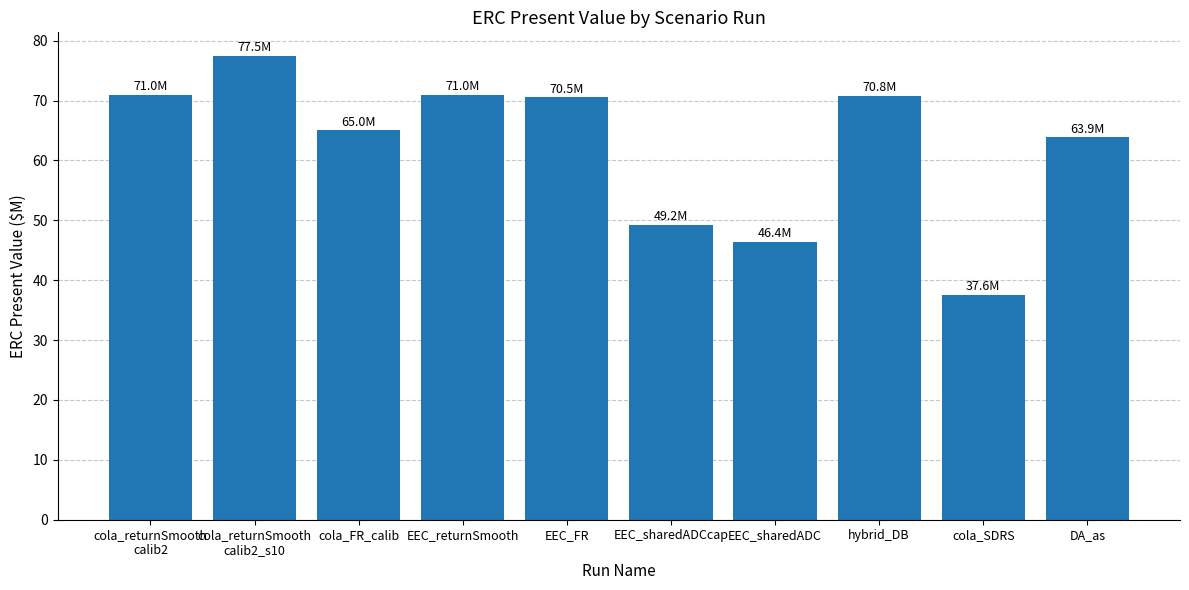

Is it true that the value at EEC_returnSmooth is 104.9?

False